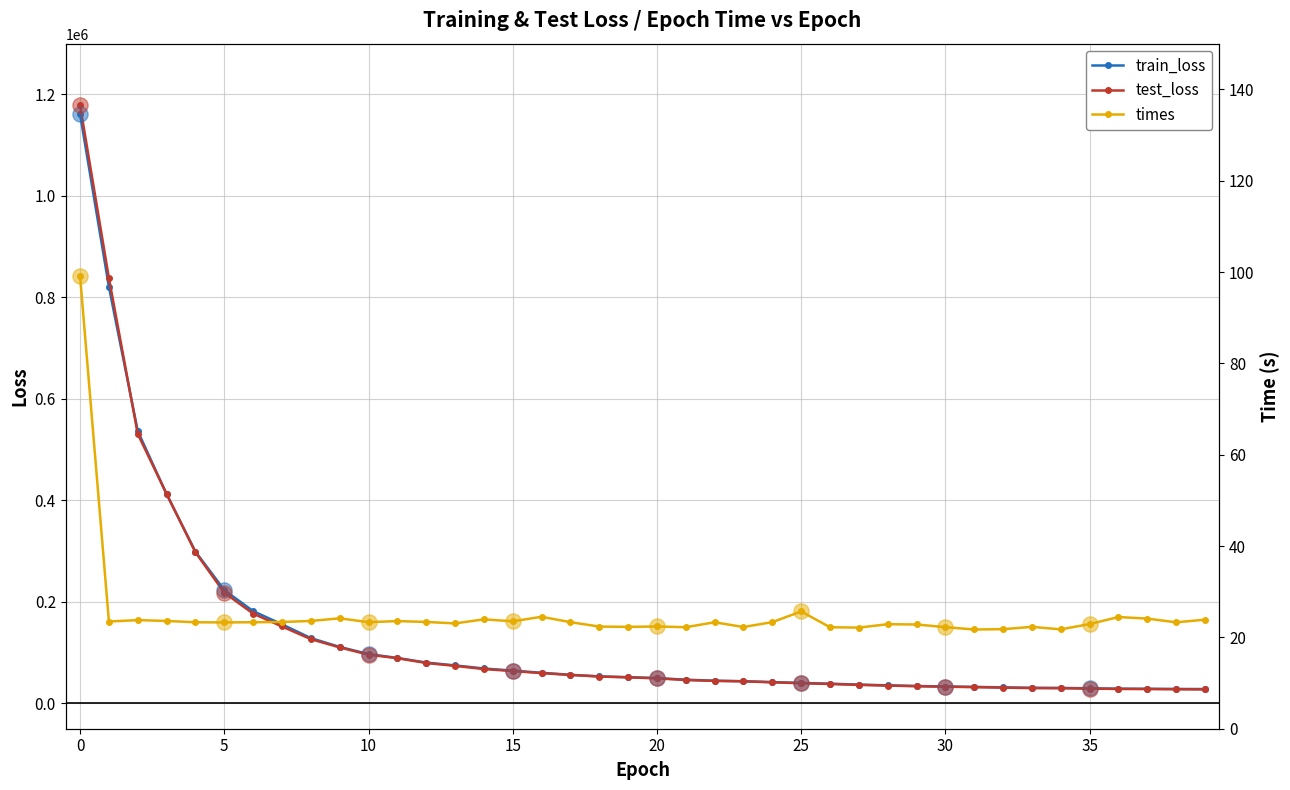

Is the value of train_loss at 36 greater than the value of test_loss at 14?

No